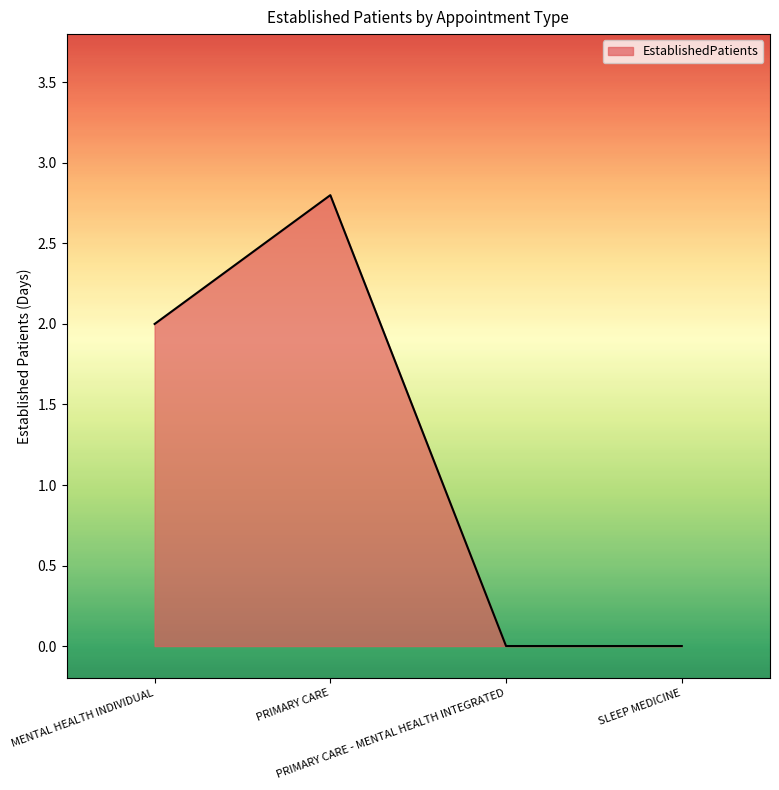

What is the difference between the maximum and minimum values?

2.8